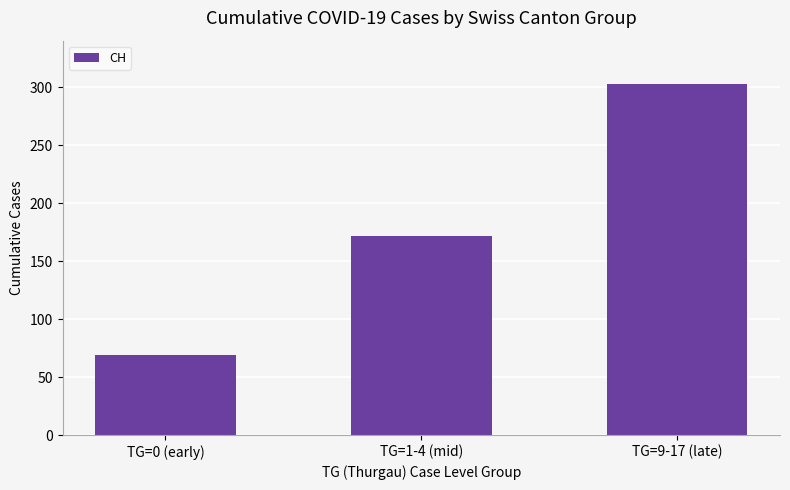

Rank the categories by value from highest to lowest.

TG=9-17 (late), TG=1-4 (mid), TG=0 (early)